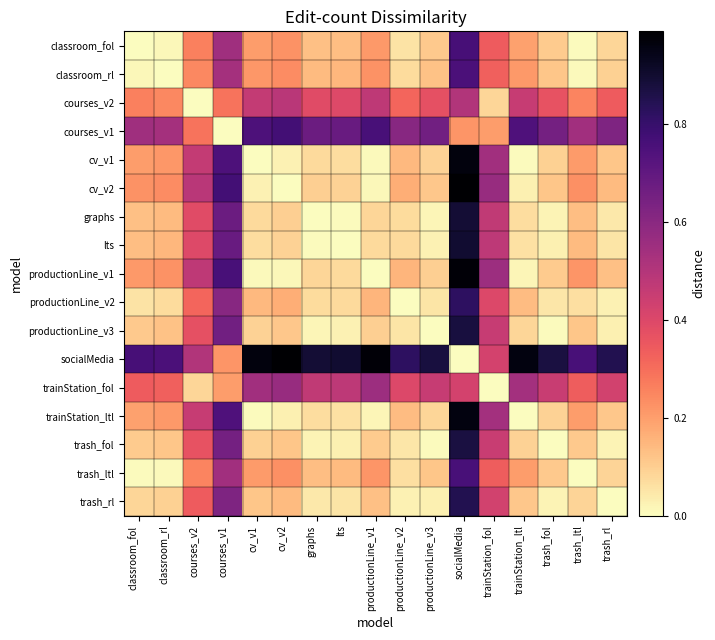

List the series in order of their peak value, lowest first.

courses_v2, trainStation_fol, classroom_rl, trash_ltl, classroom_fol, courses_v1, productionLine_v2, trash_rl, trash_fol, productionLine_v3, graphs, lts, trainStation_ltl, cv_v1, productionLine_v1, cv_v2, socialMedia